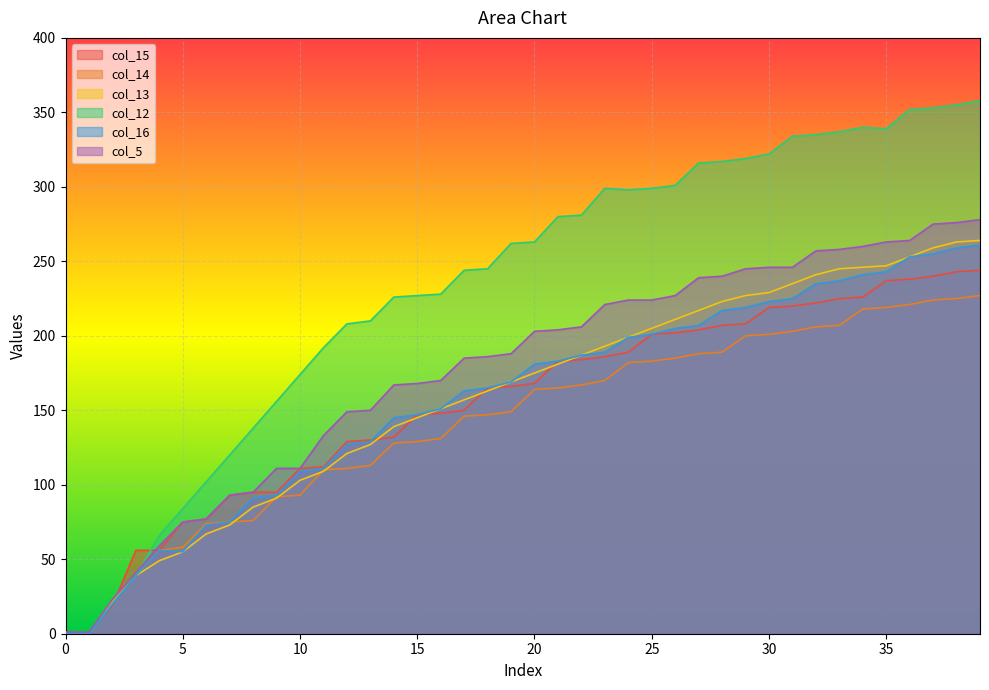

Which series has the widest spread of values?

col_12